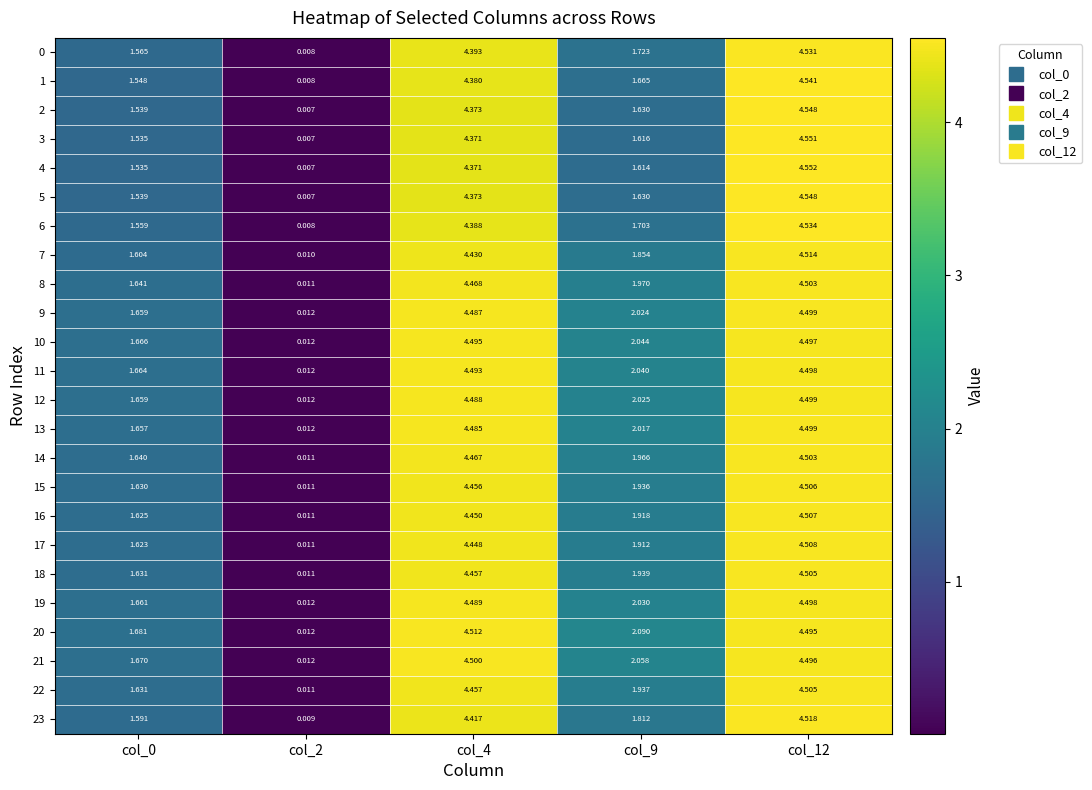

Which series has the largest total across all categories?

20